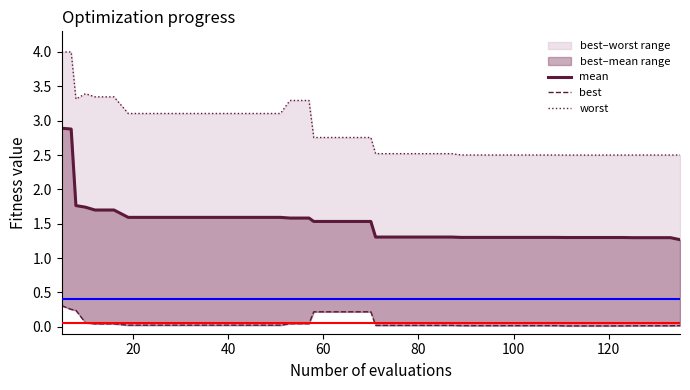

Is this an area chart (filled region under the line)?

No